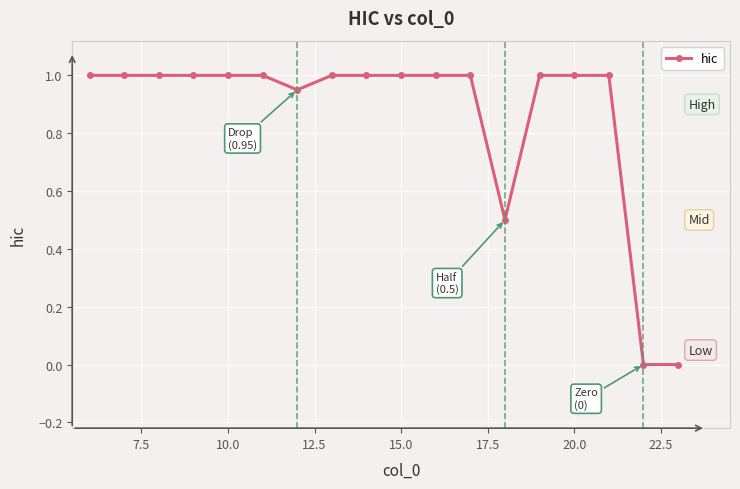

What is the difference between the maximum and minimum values?

1.0